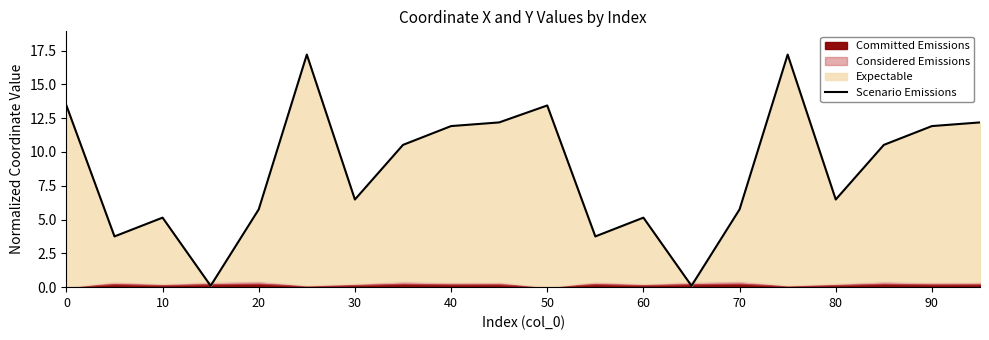

What value does the data have at 13?

0.1